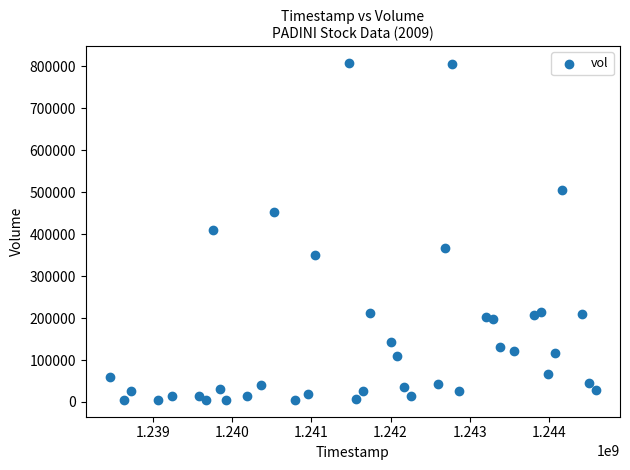

What is the range of X values (max minus min)?

6134400